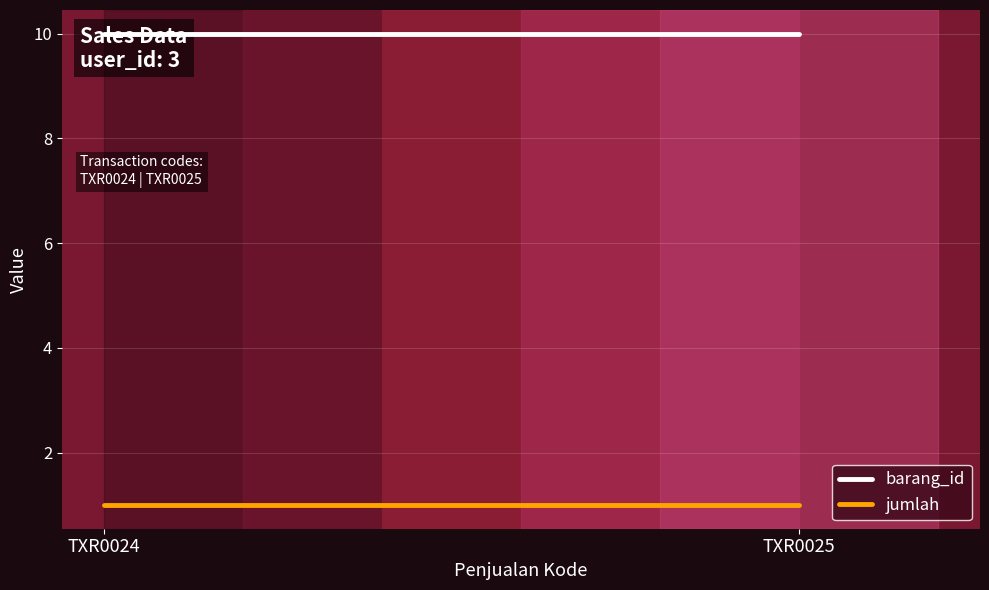

Which series has the largest total across all categories?

barang_id